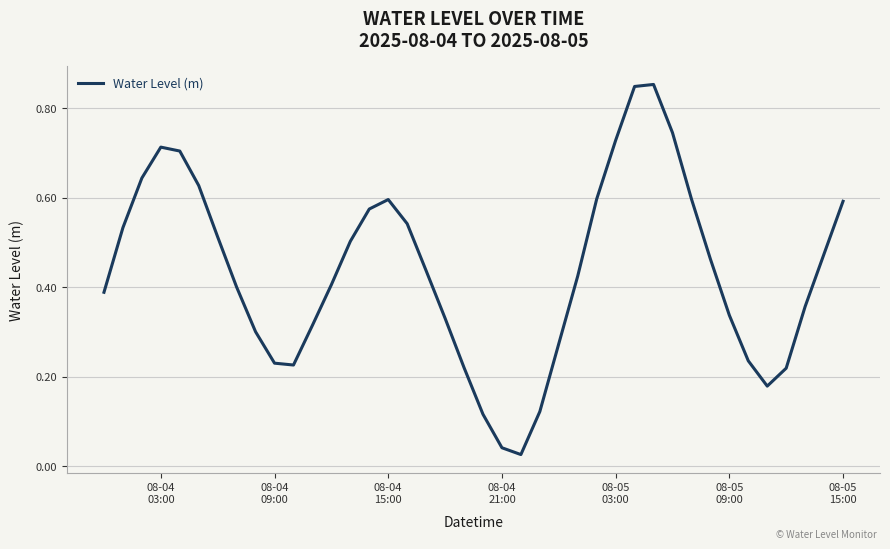

Reading left to right, list all the values displayed in this chart.

0.4	0.5	0.6	0.7	0.7	0.6	0.5	0.4	0.3	0.2	0.2	0.3	0.4	0.5	0.6	0.6	0.5	0.4	0.3	0.2	0.1	0.0	0.0	0.1	0.3	0.4	0.6	0.7	0.8	0.9	0.7	0.6	0.5	0.3	0.2	0.2	0.2	0.4	0.5	0.6